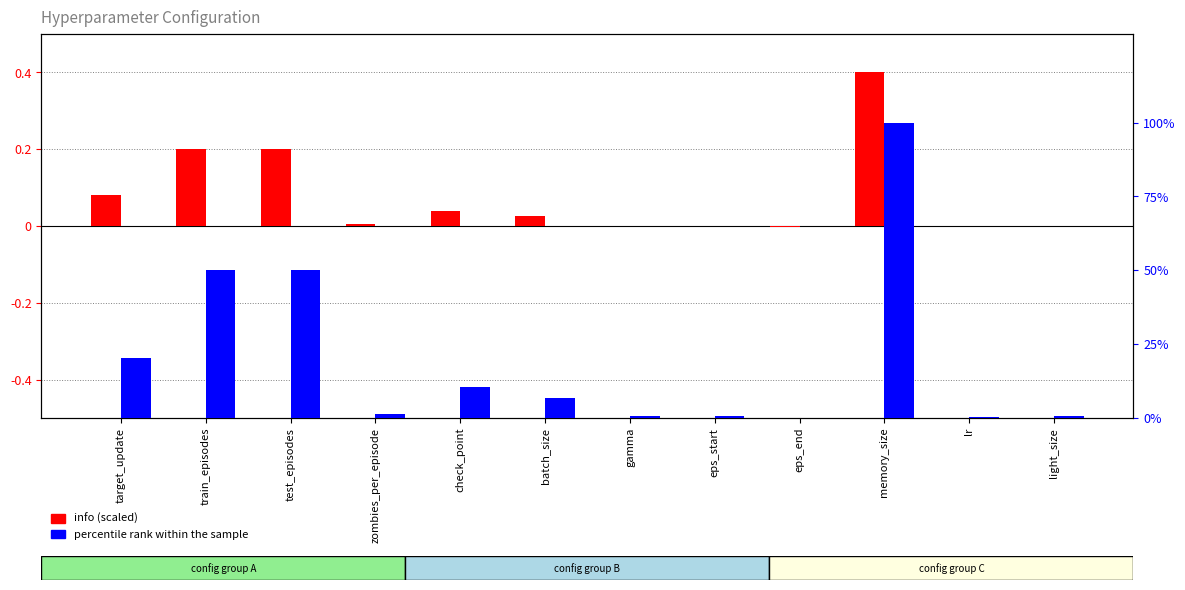

True or false: percentile rank within the sample has a value of 14.0 at train_episodes.

False